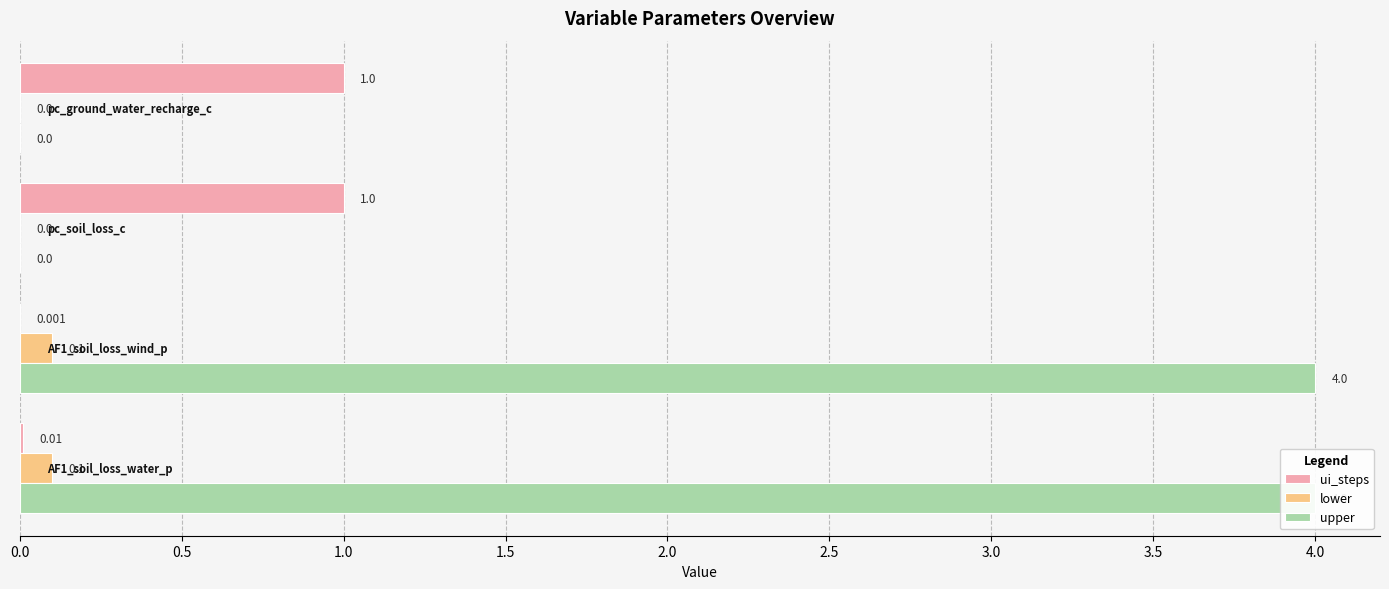

What is the total value across all series at 1.0?

1.0